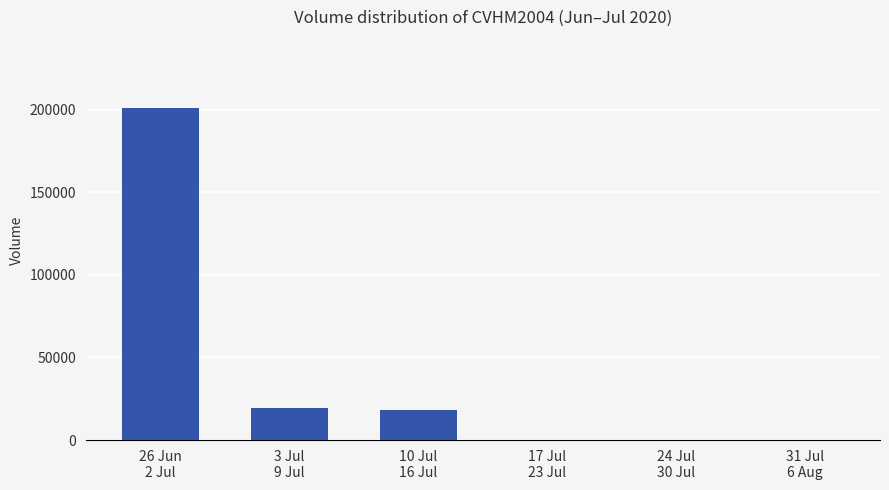

What is the sum of all values?

238660